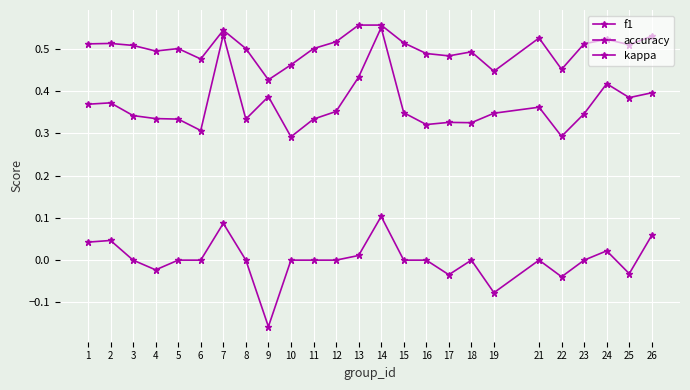

Which series has the largest total across all categories?

accuracy